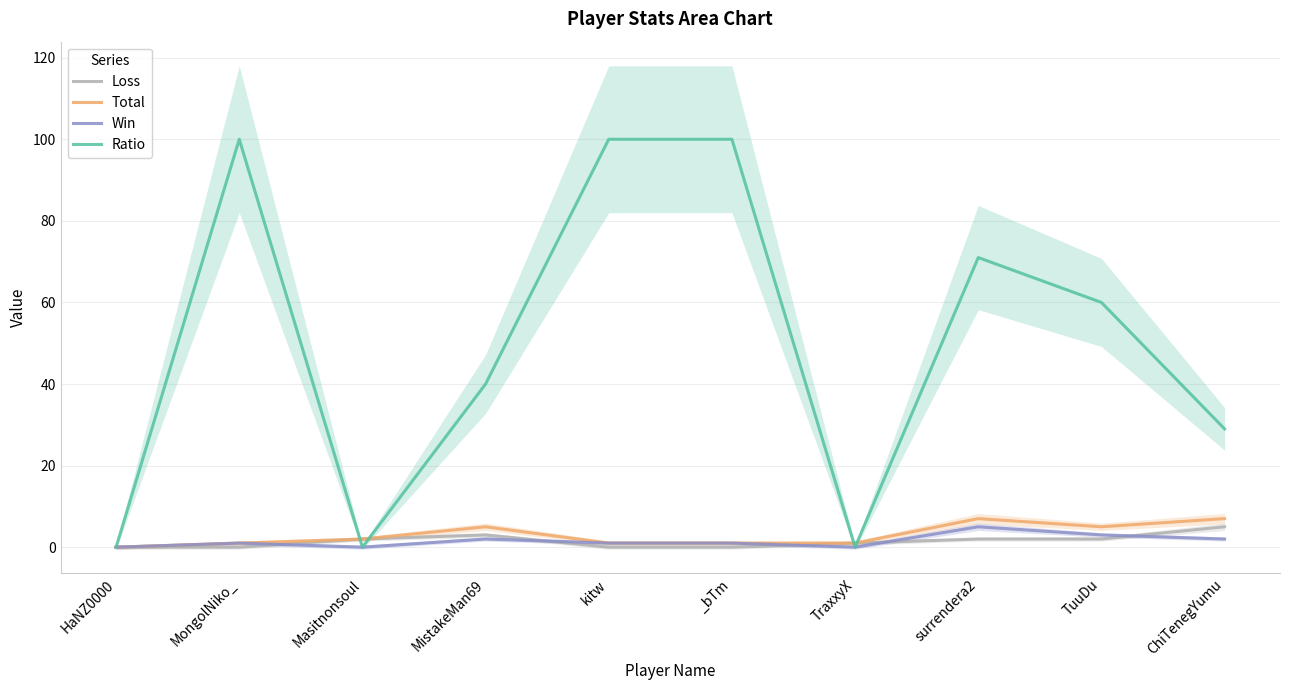

Between TuuDu and ChiTenegYumu, which is larger?

ChiTenegYumu